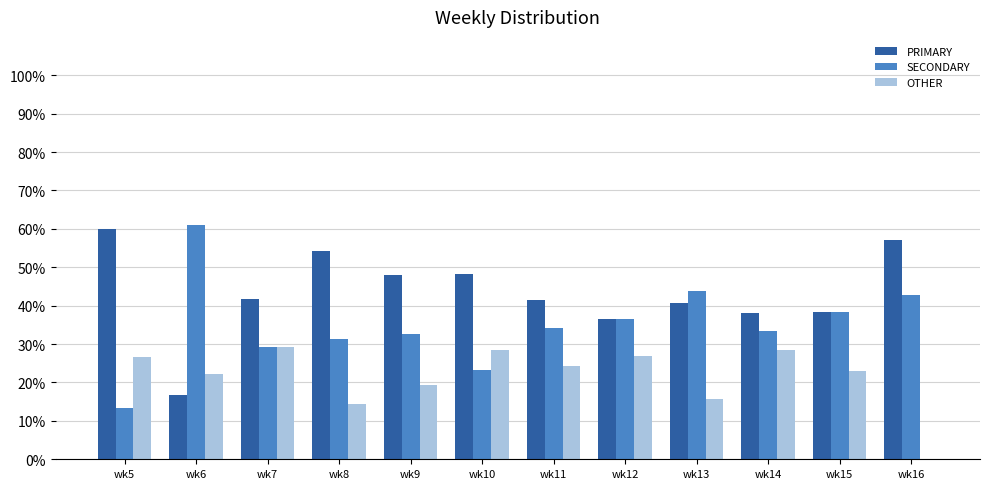

What is the difference between the PRIMARY values at wk15 and wk14?

0.4